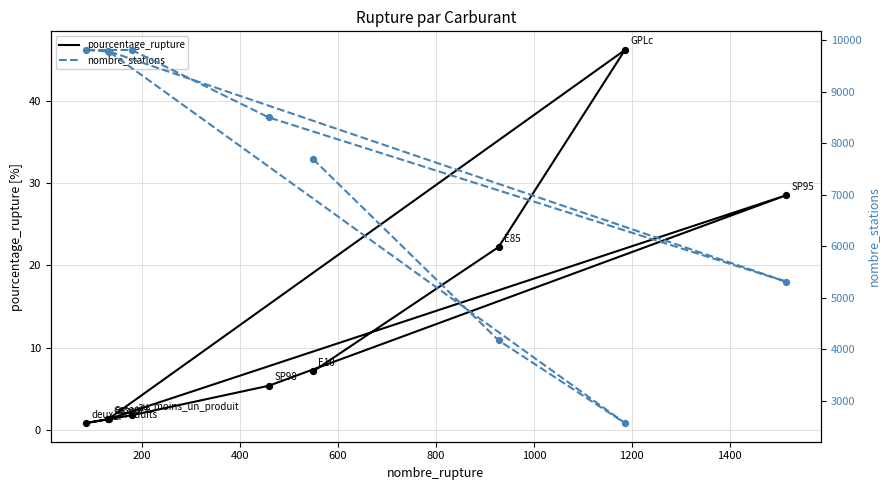

What are all the series names shown in the legend?

pourcentage_rupture, nombre_stations